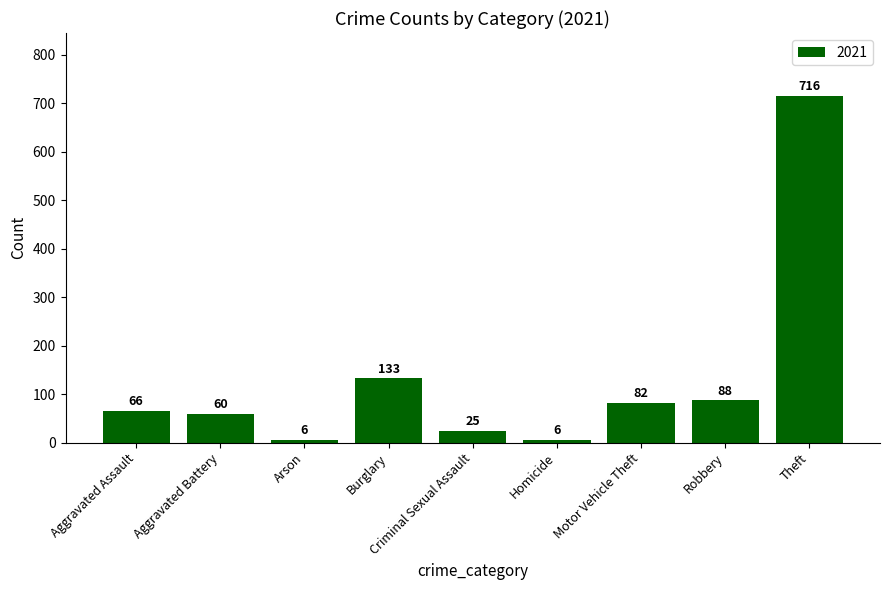

What is the value of the 3rd bar from the left?

6